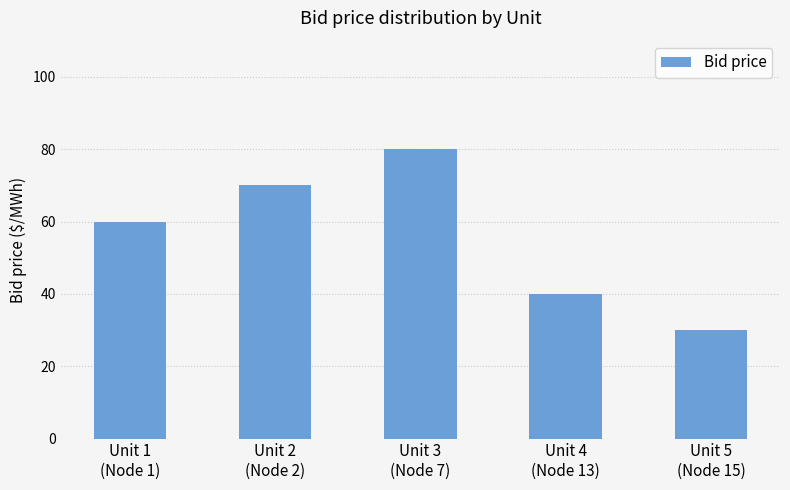

What is the smallest value displayed?

30